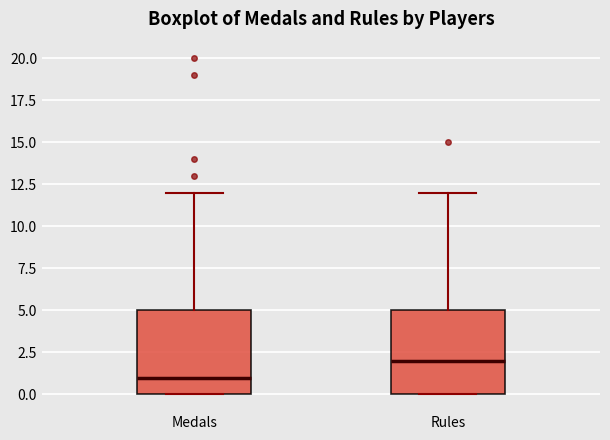

Which box has the lowest median line?

Medals